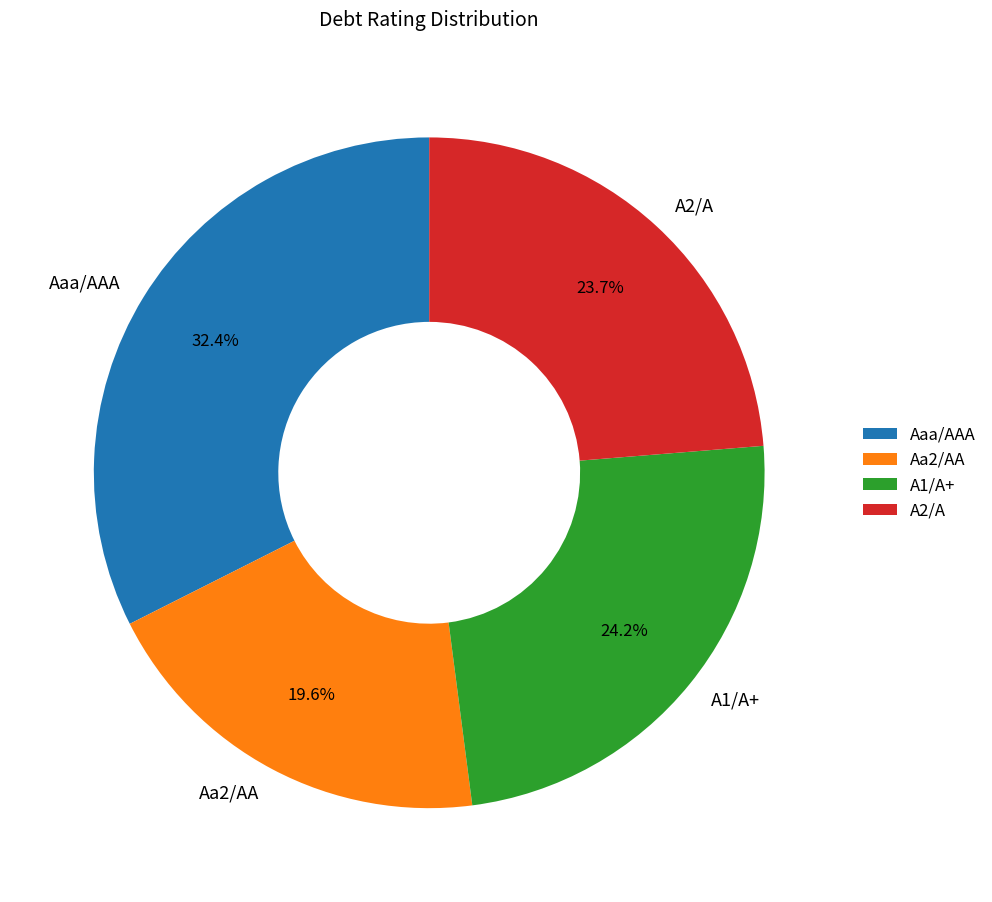

Approximately how many times larger is the value at Aaa/AAA compared to Aa2/AA?

1.7